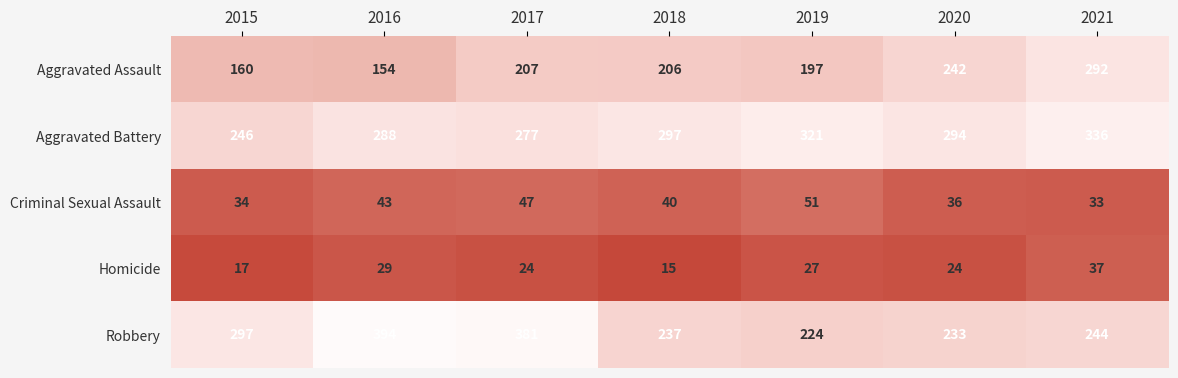

What is the maximum value shown in the chart?

394